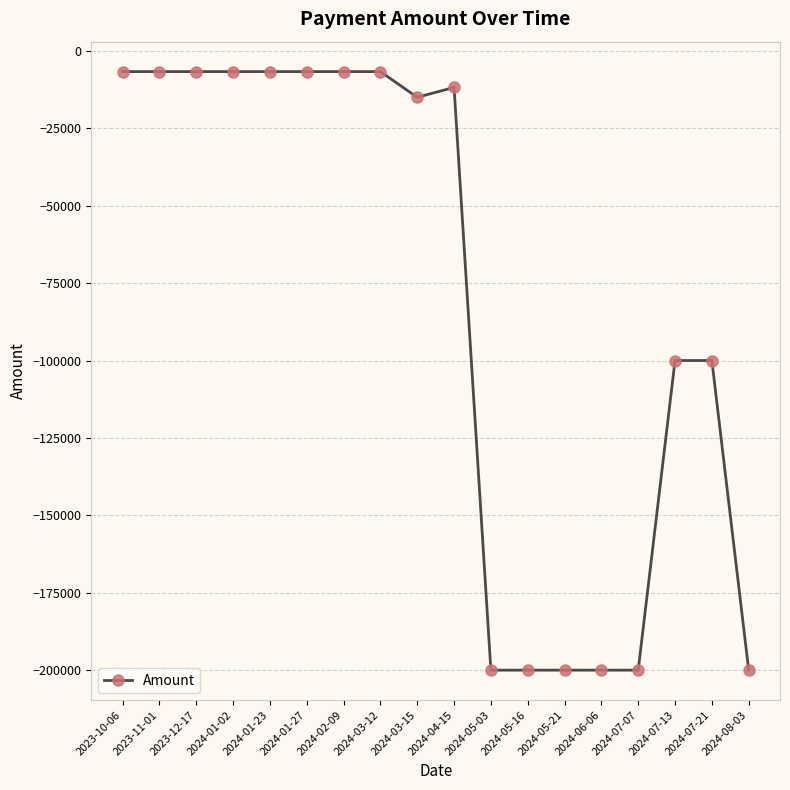

What is the label of the 18th point from the right?

2023-10-06